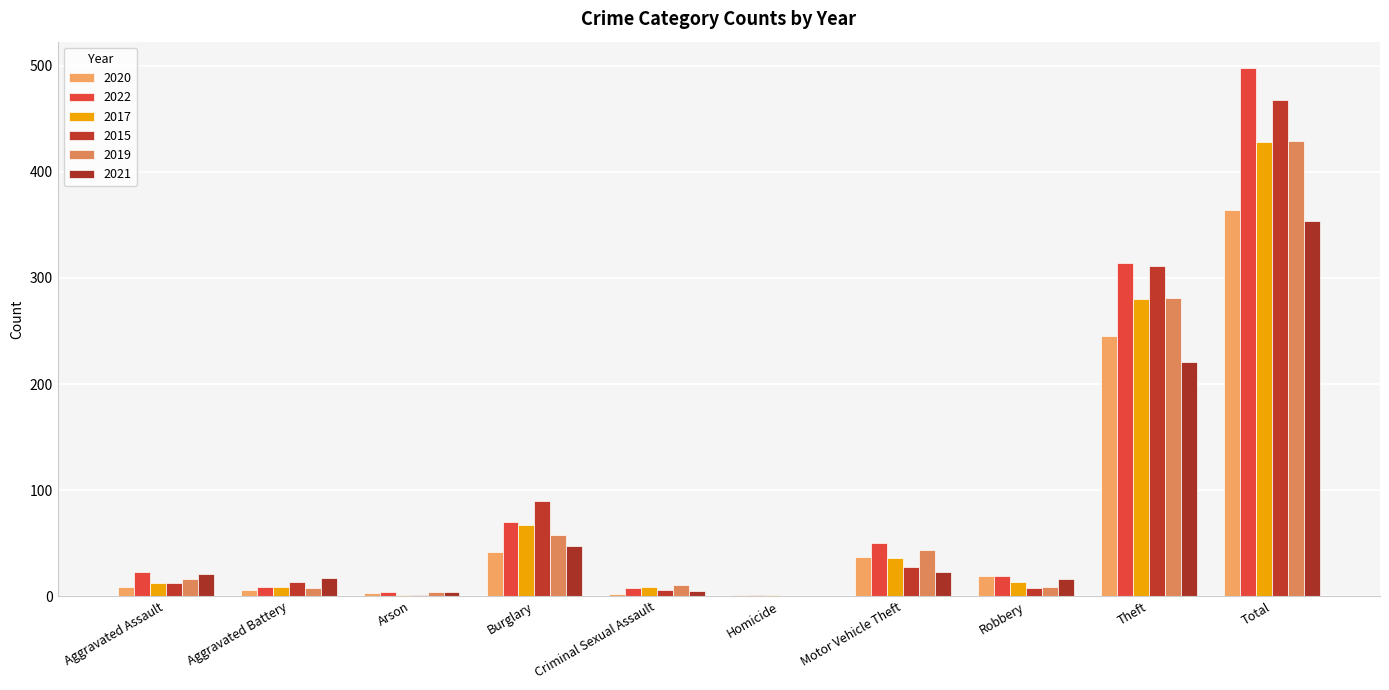

Does the chart contain stacked bars?

No